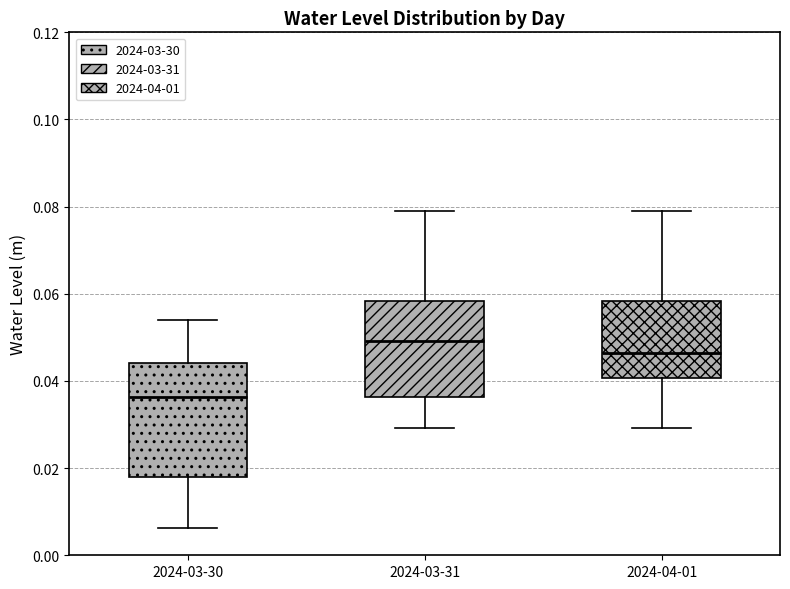

Reading left to right, transcribe this box plot: for each box, give where its median line is, the range the box spans, and where its two whiskers end, as read against the y-axis. The values are not printed on the chart, so give them approximately, as read against the axis.

2024-03-30: median 0.036, box 0.018 to 0.044, whiskers 0.006 to 0.054
2024-03-31: median 0.050, box 0.036 to 0.058, whiskers 0.030 to 0.080
2024-04-01: median 0.046, box 0.040 to 0.058, whiskers 0.030 to 0.080